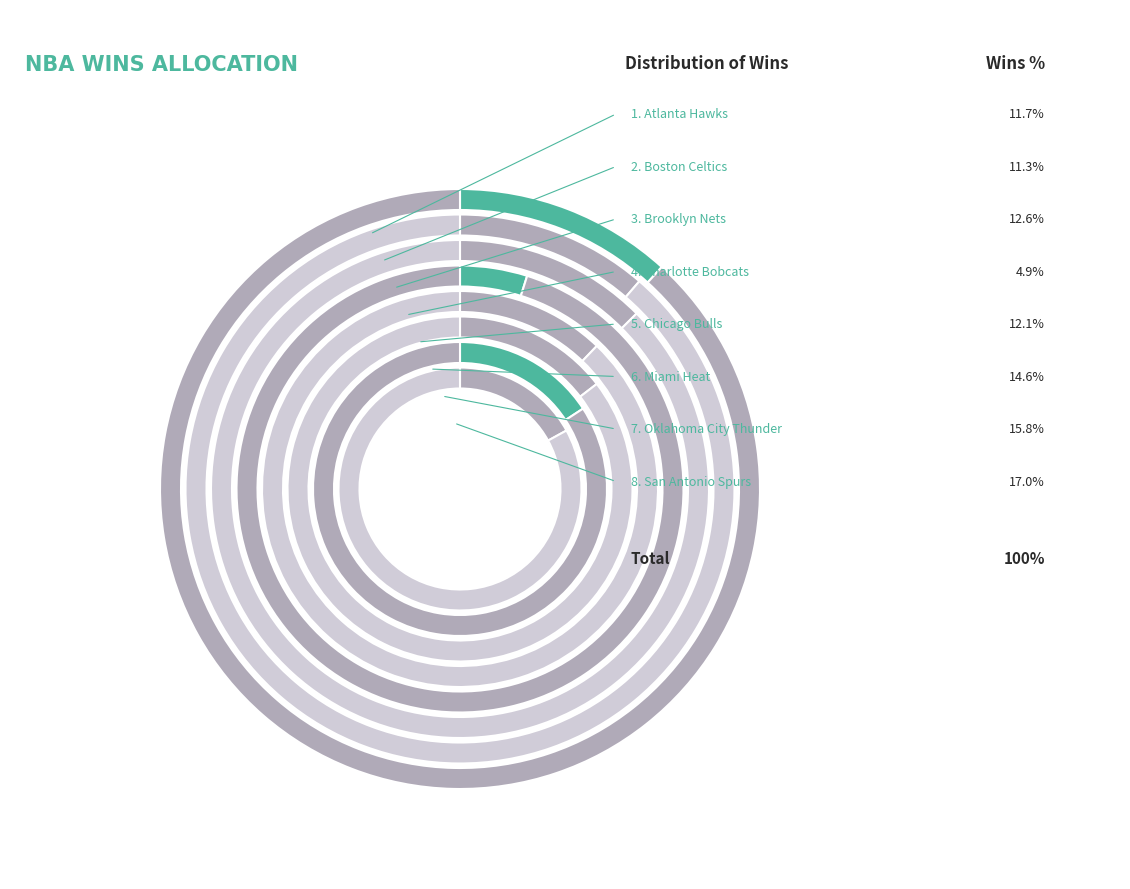

To the nearest percent, what is the difference between the Miami Heat and Chicago Bulls slice percentages?

2%